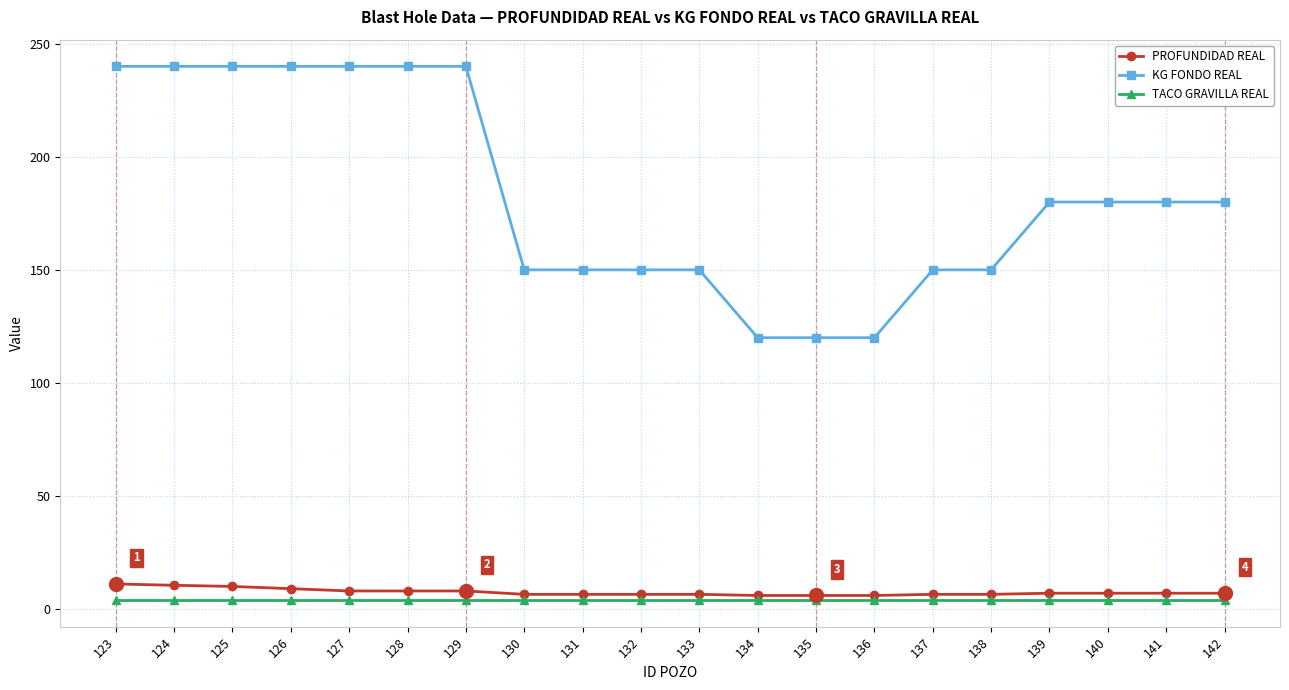

What is the sum of all TACO GRAVILLA REAL values?

80.0